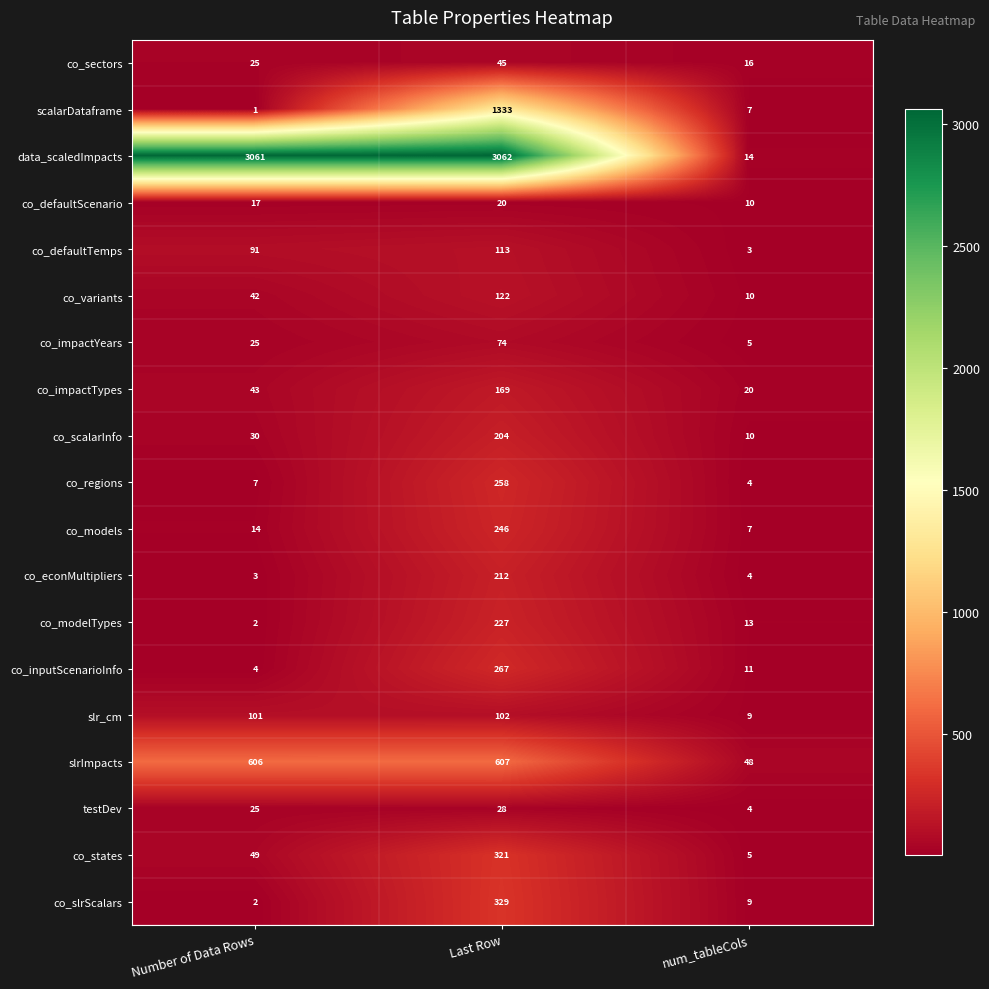

What is the difference between the highest and lowest values at Number of Data Rows?

3060